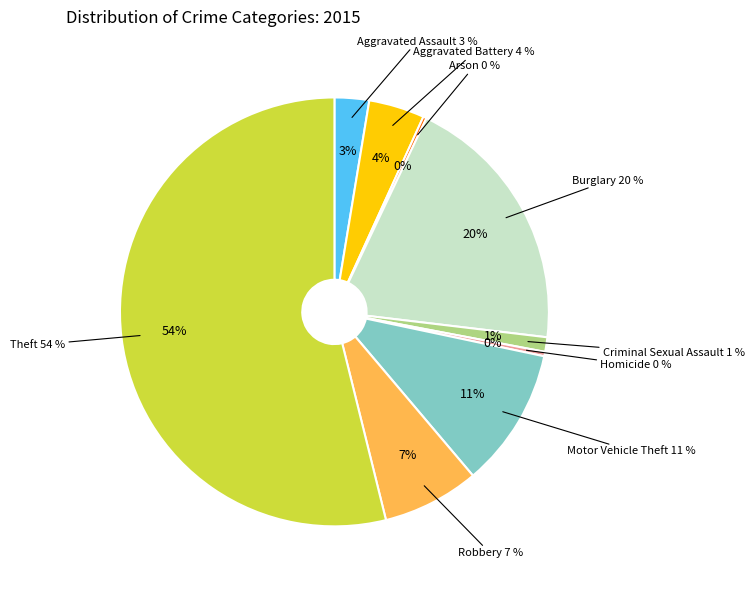

Which slice represents more than half of the pie?

Theft